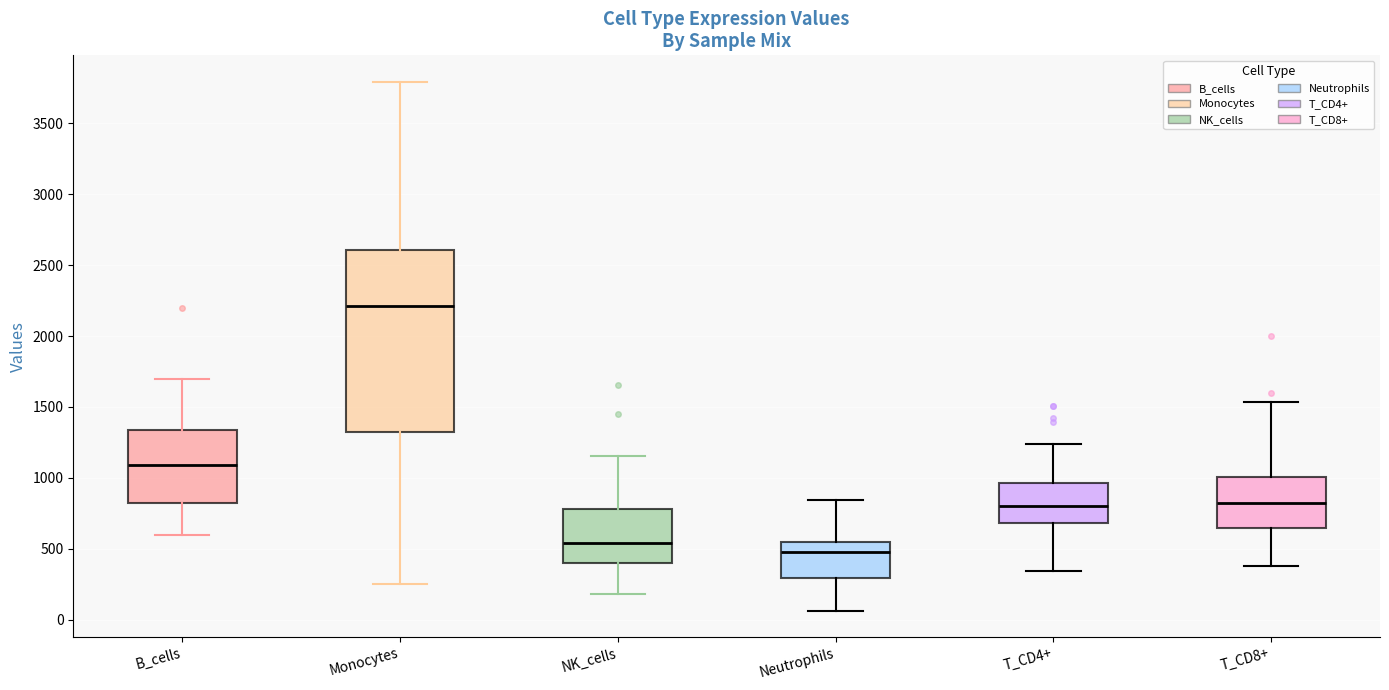

Reading left to right, transcribe this box plot: for each box, give where its median line is, the range the box spans, and where its two whiskers end, as read against the y-axis. The values are not printed on the chart, so give them approximately, as read against the axis.

B_cells: median 1100, box 800 to 1350, whiskers 600 to 1700
Monocytes: median 2200, box 1350 to 2600, whiskers 250 to 3800
NK_cells: median 550, box 400 to 800, whiskers 200 to 1150
Neutrophils: median 450, box 300 to 550, whiskers 50 to 850
T_CD4+: median 800, box 700 to 950, whiskers 350 to 1250
T_CD8+: median 800, box 650 to 1000, whiskers 400 to 1550